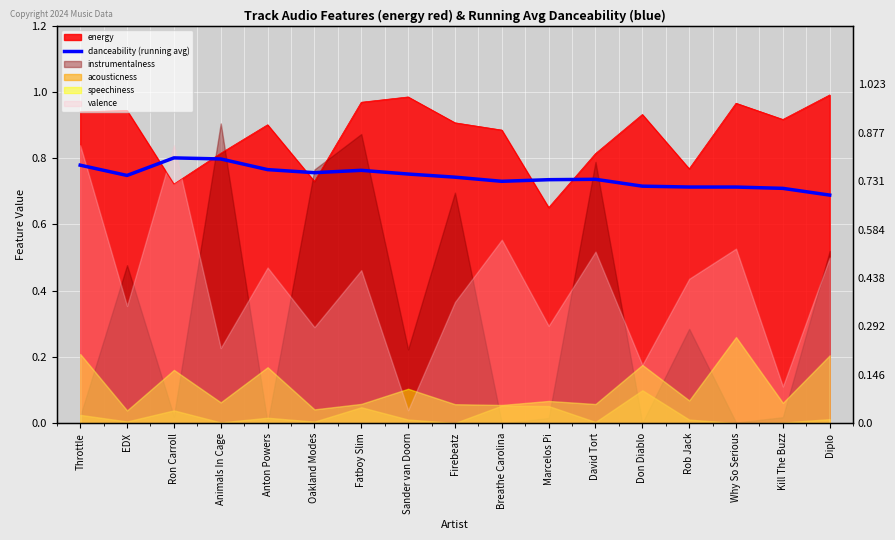

What is the difference between the maximum and minimum values?

0.1